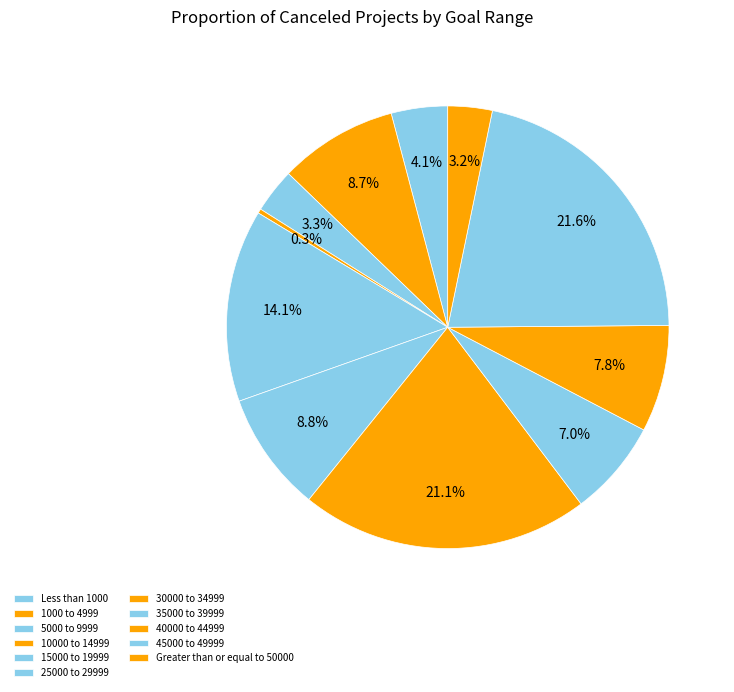

Does 35000 to 39999 represent more than half of the total?

No